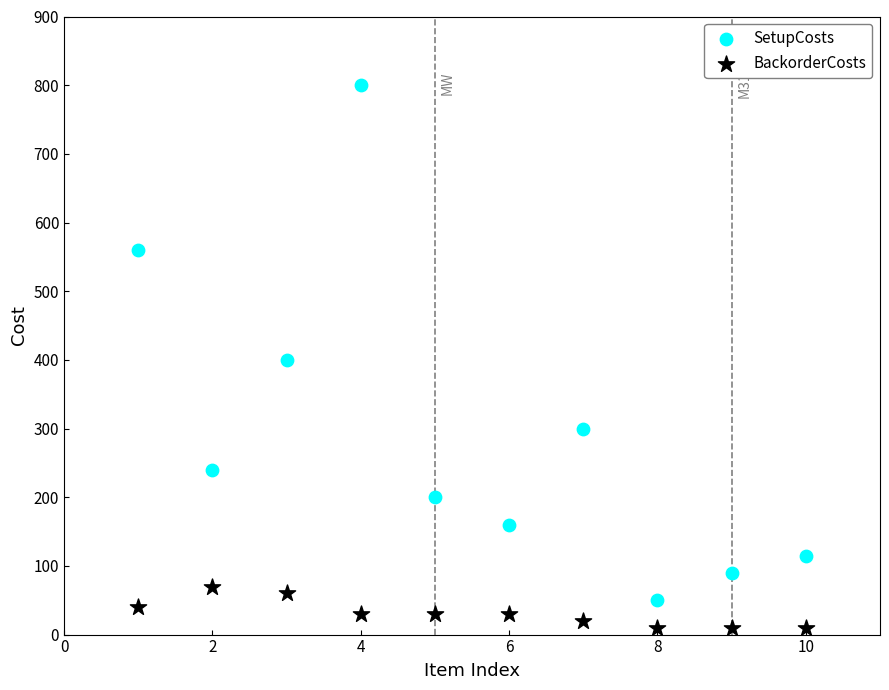

Which series has the widest spread of Y values?

SetupCosts